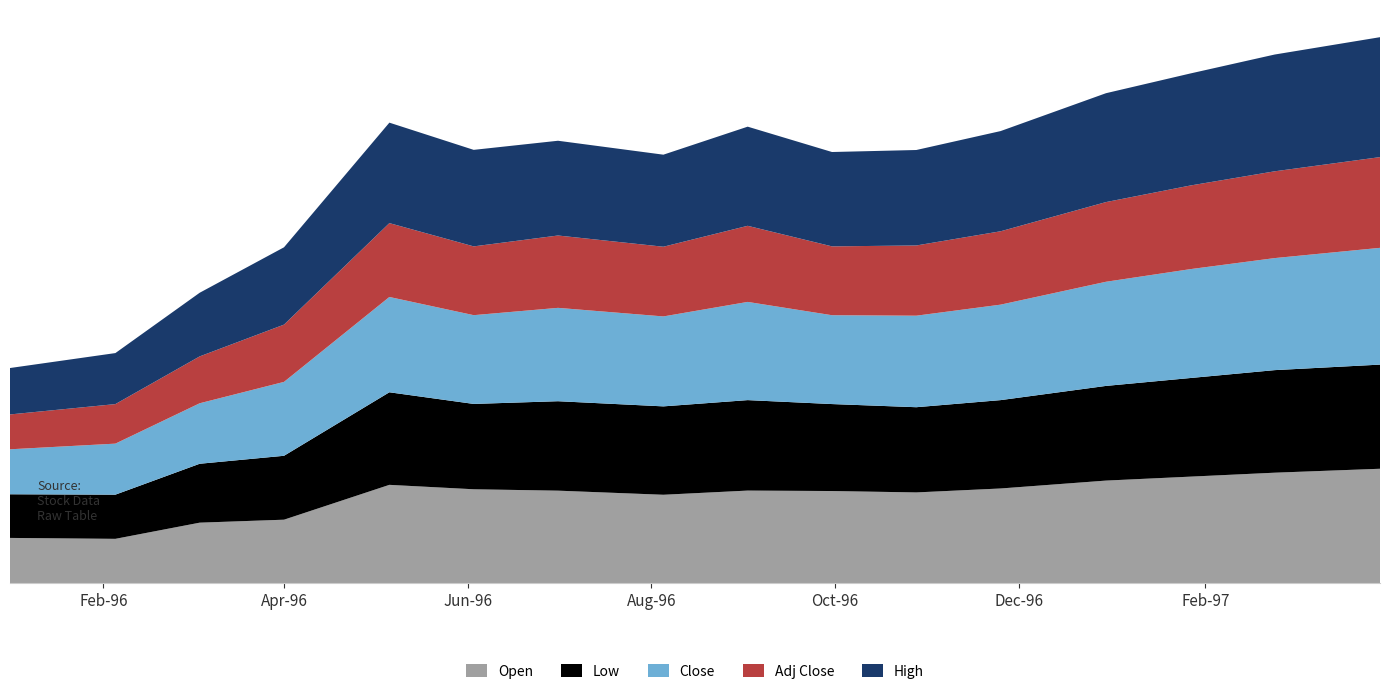

Reading left to right, extract all data points from this chart.

Open: 5.7	5.6	7.7	8.0	12.5	11.9	11.7	11.2	11.7	11.7	11.5	12.0	13.0	13.5	14.0	14.5
Low: 5.5	5.6	7.5	8.1	11.7	10.8	11.3	11.2	11.5	11.0	10.8	11.2	12.0	12.5	13.0	13.2
Close: 5.7	6.5	7.7	9.4	12.1	11.2	11.8	11.4	12.4	11.3	11.6	12.1	13.2	13.8	14.2	14.8
Adj Close: 4.4	5.0	5.9	7.3	9.4	8.7	9.2	8.8	9.6	8.7	8.9	9.3	10.1	10.6	11.0	11.5
High: 5.9	6.5	8.1	9.8	12.7	12.2	12.0	11.7	12.6	12.0	12.1	12.7	13.8	14.2	14.8	15.2